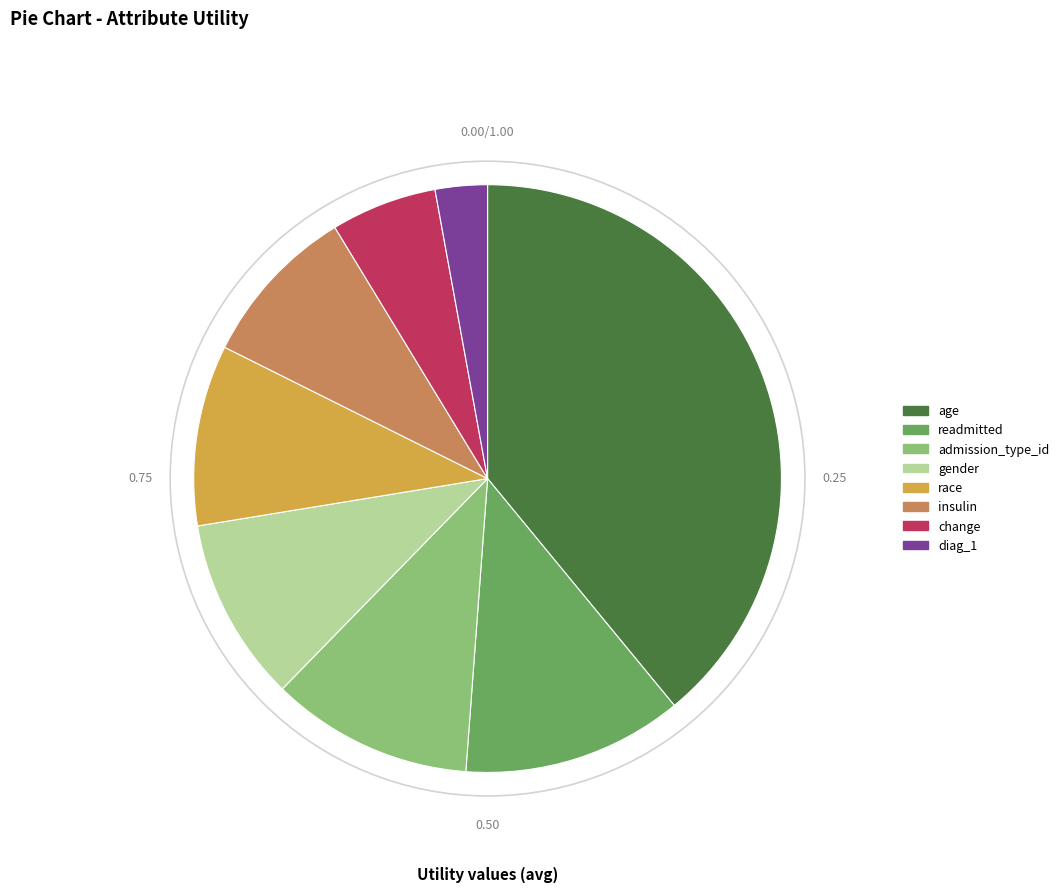

Which category has the biggest portion of the pie?

age